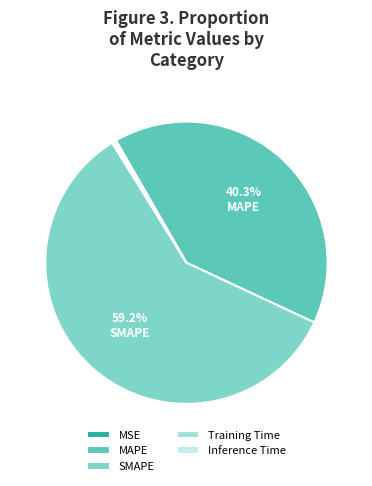

Count the number of slices in the pie.

5